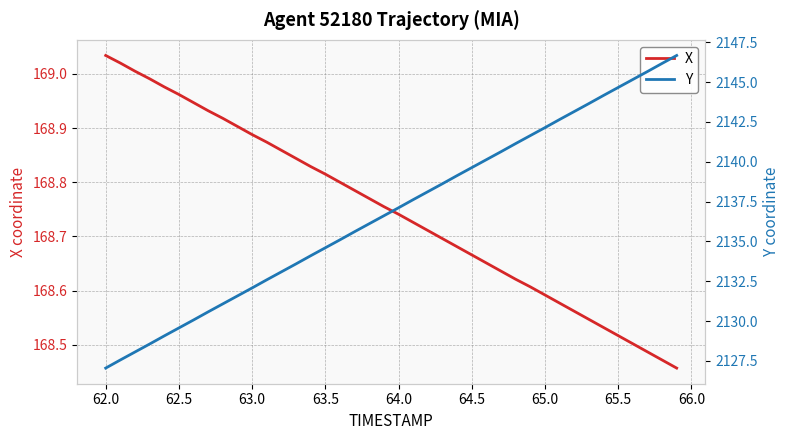

At how many categories does at least one series exceed 1625?

40